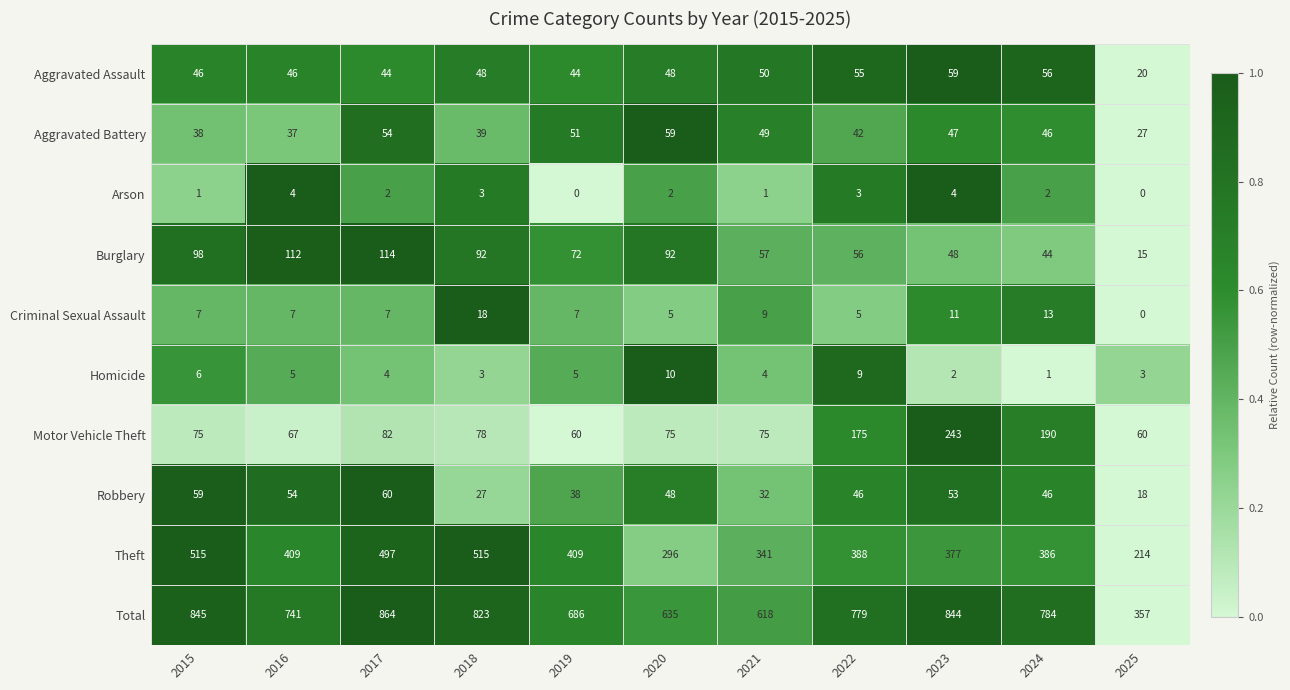

Which series has the largest total across all categories?

Total